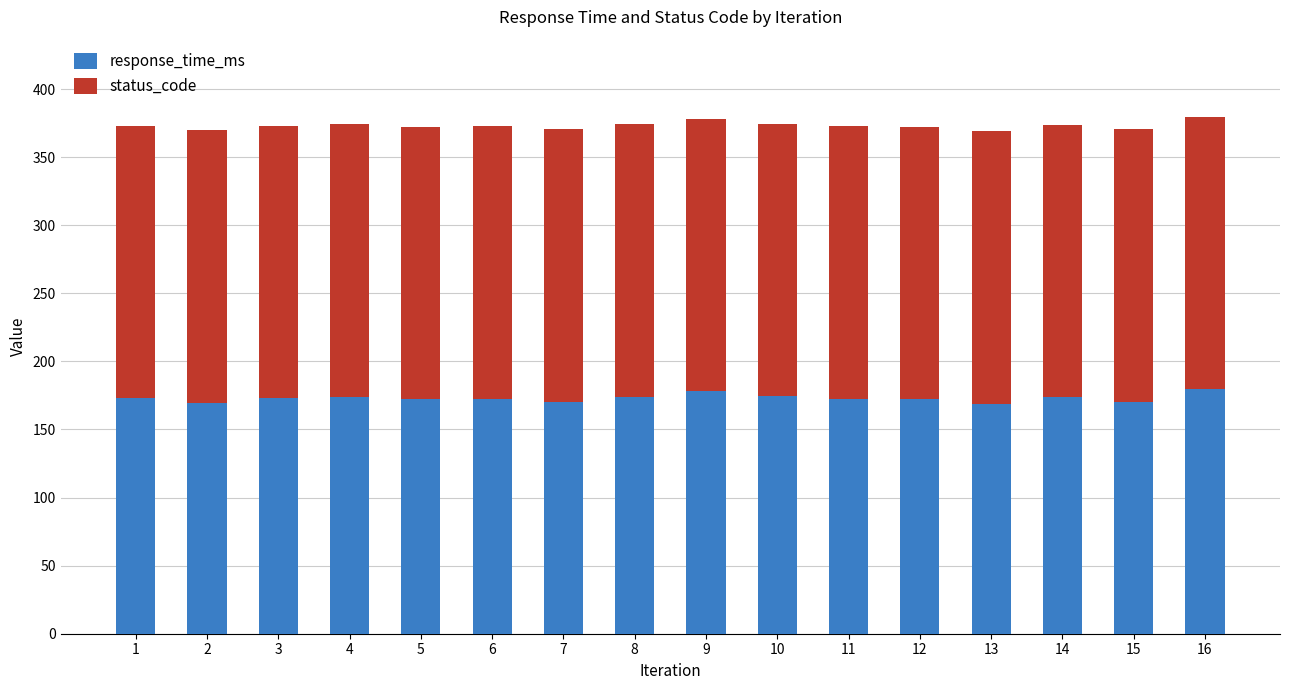

What is the sum of the response_time_ms values at 12 and 13?

341.1